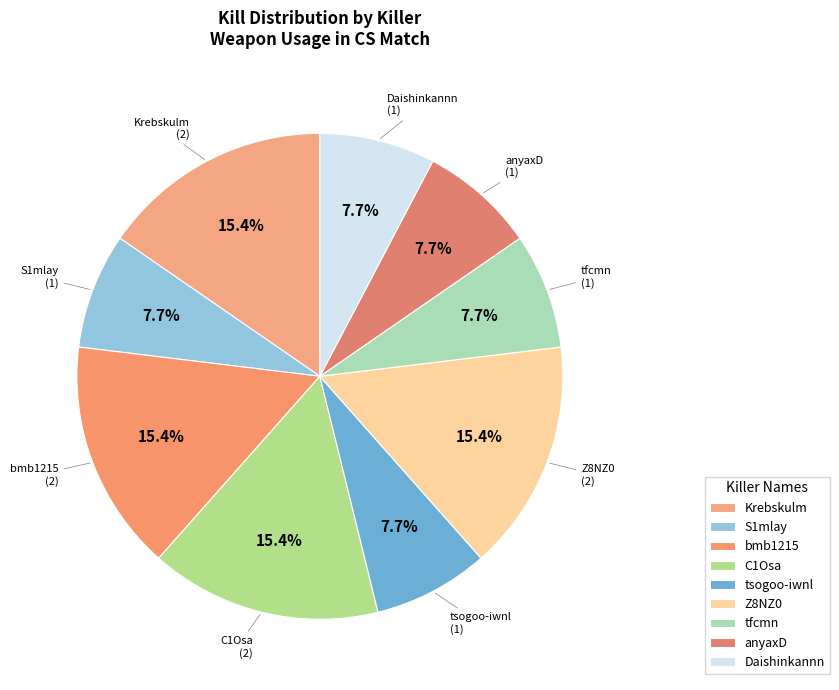

Between Daishinkannn and Krebskulm, which is larger?

Krebskulm